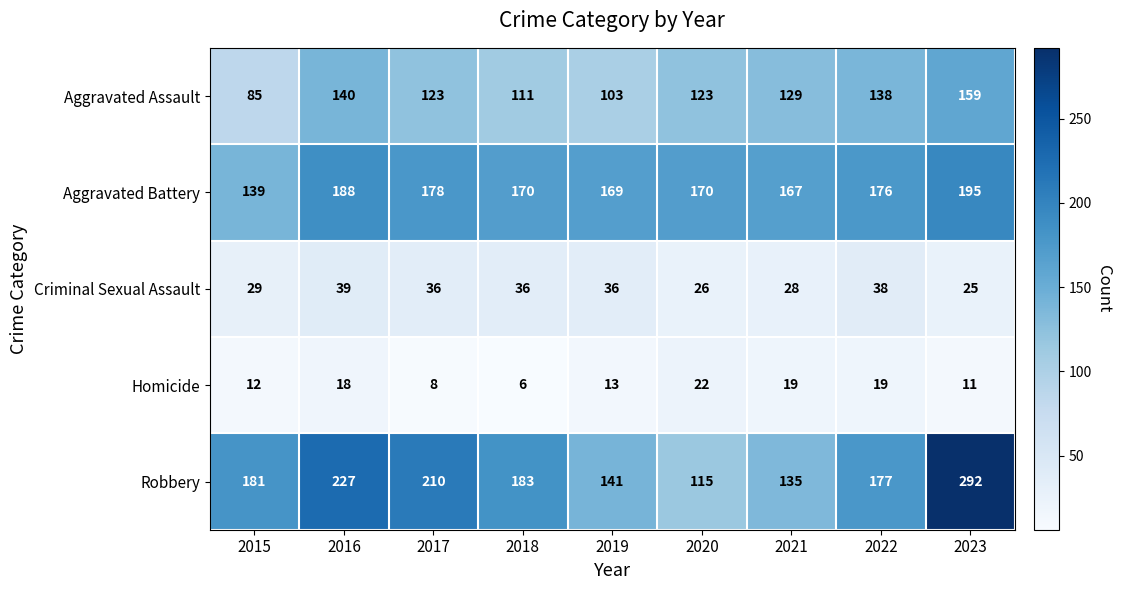

What is the difference between the Aggravated Assault values at 2022 and 2020?

15